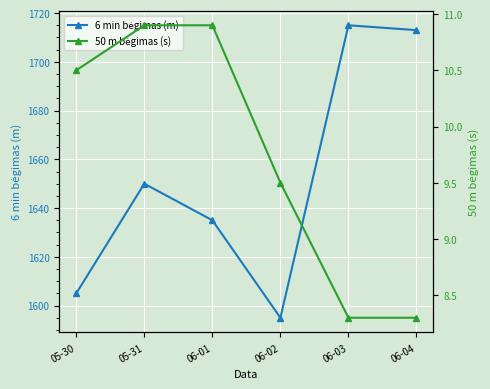

How many lines are shown in the chart?

2